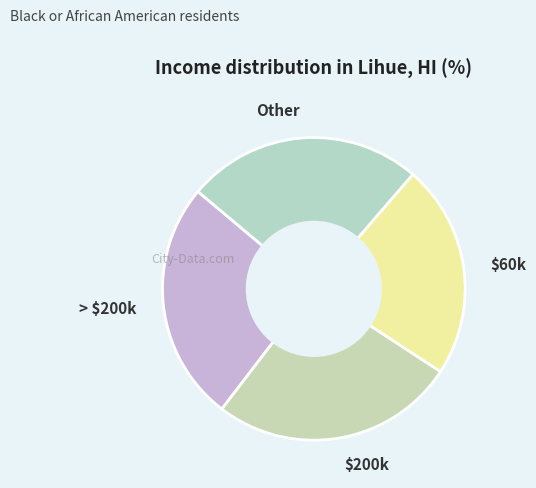

True or false: $60k accounts for 23% of the total.

True